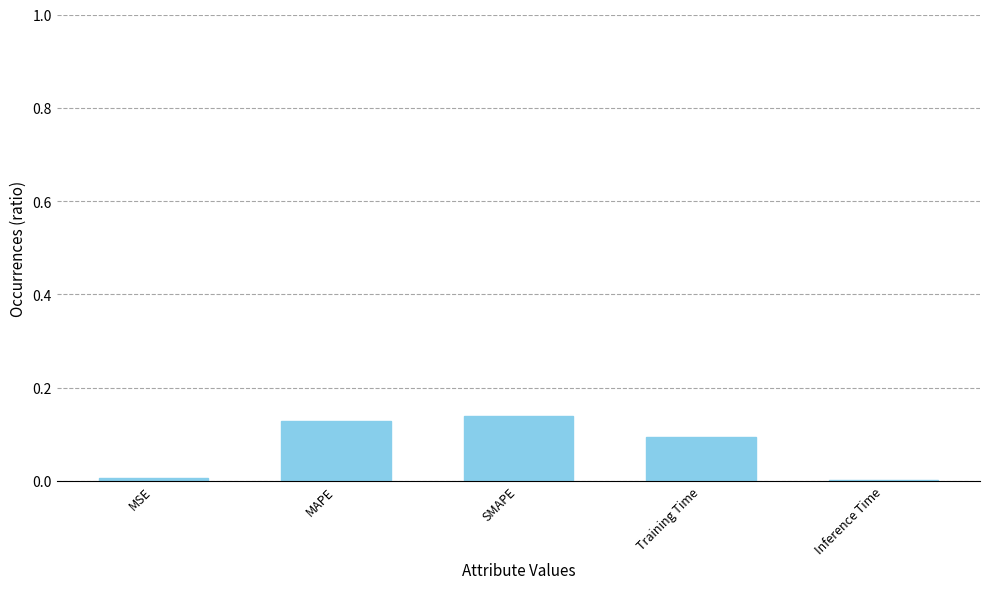

What is the sum of all values?

0.4